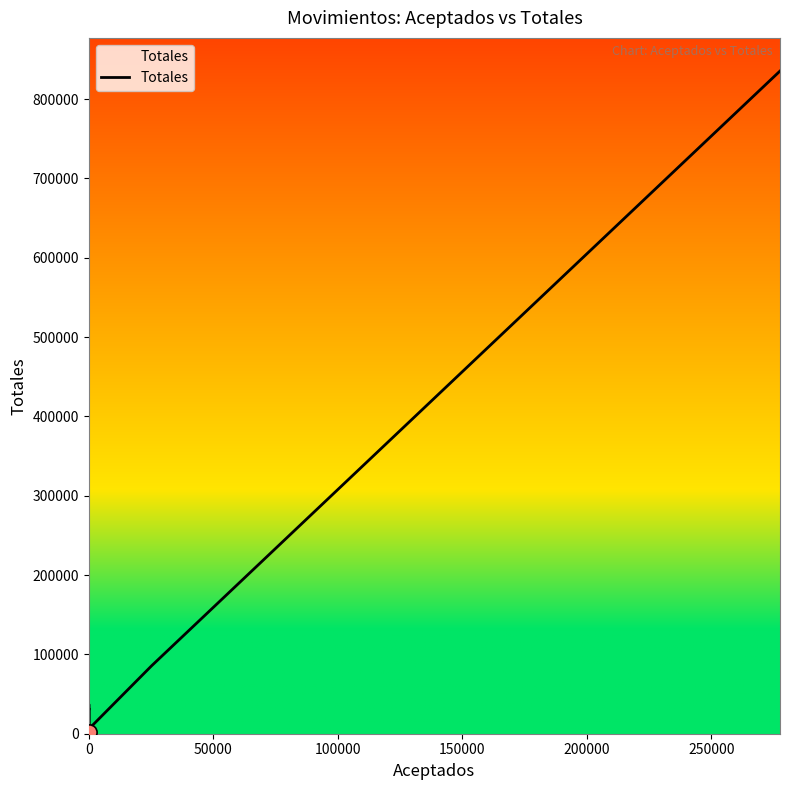

True or false: the data has more than 2 interior local peaks.

False